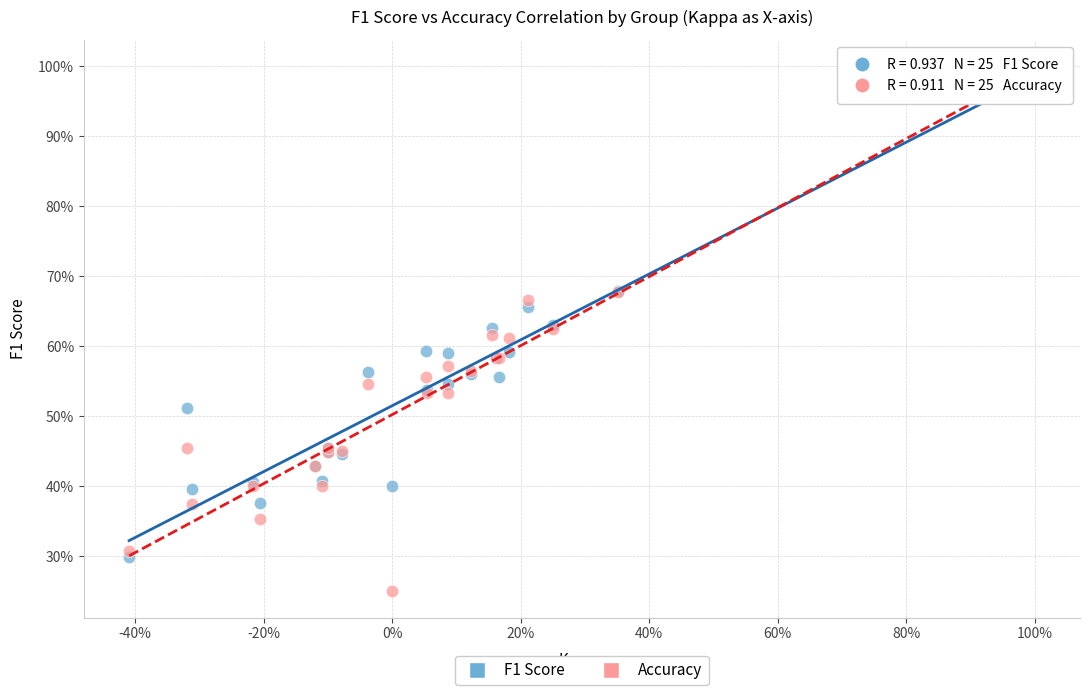

Which series has the widest spread of Y values?

Accuracy